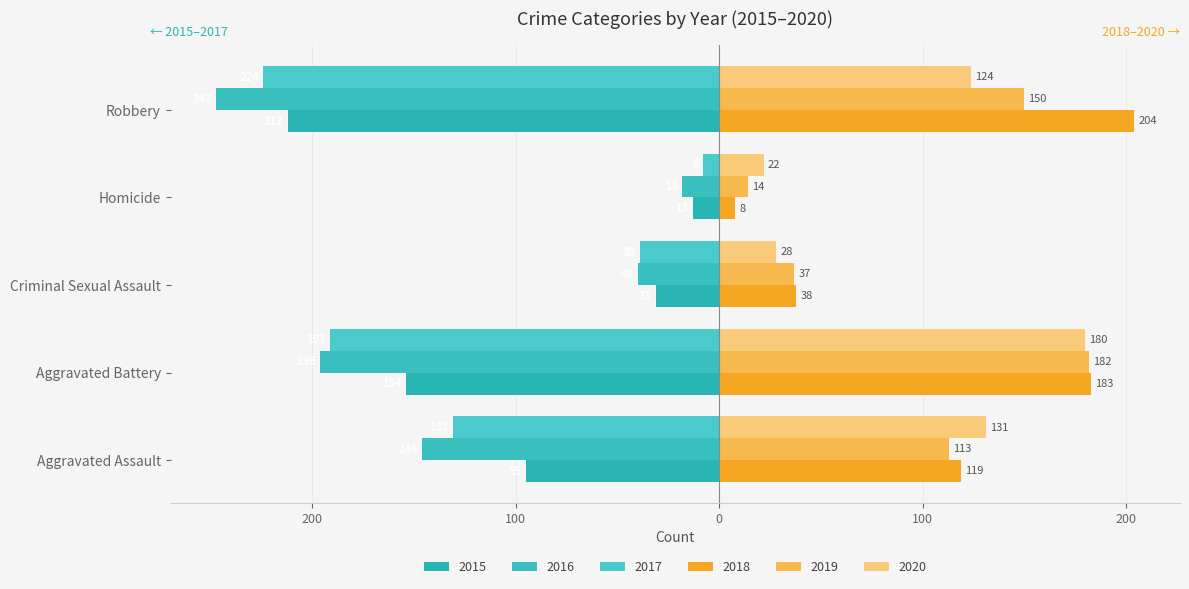

How many bars are there in each group?

6